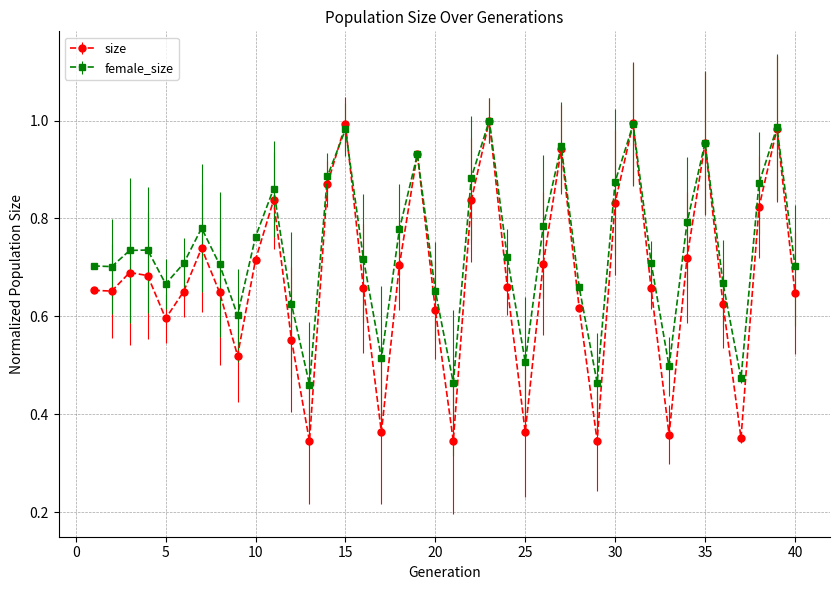

List the series in order of their overall mean, highest first.

female_size, size